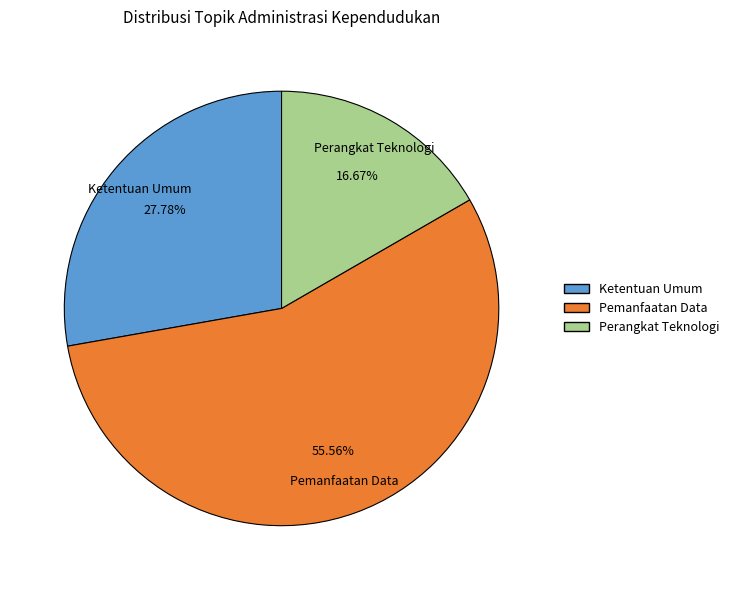

To the nearest percent, what is the difference between the Ketentuan Umum and Perangkat Teknologi slice percentages?

11%